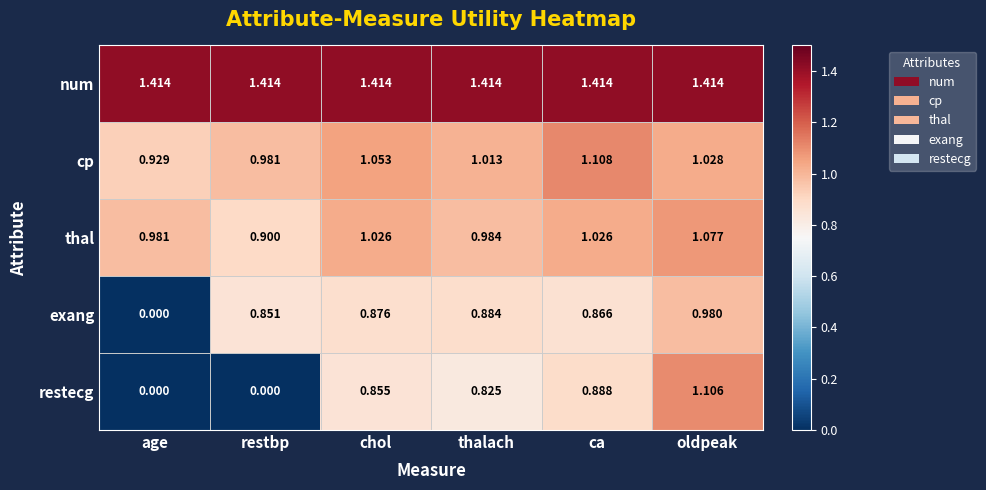

Which series changed the most between age and chol?

exang